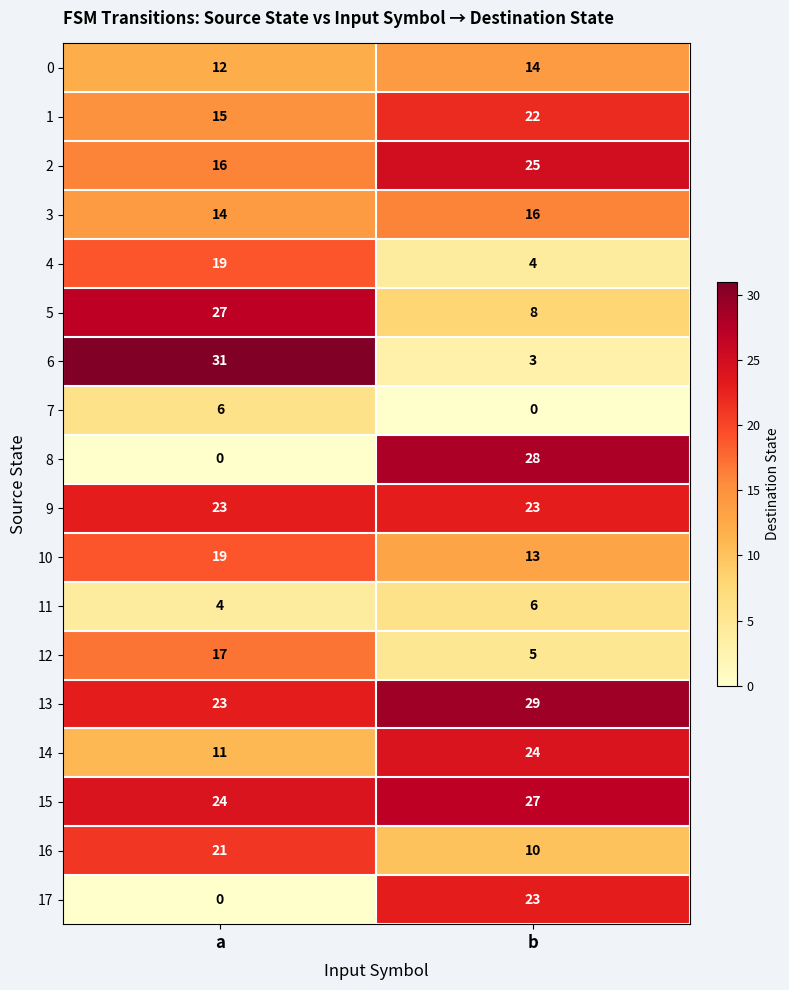

Rank the categories by 4 value from highest to lowest.

a, b